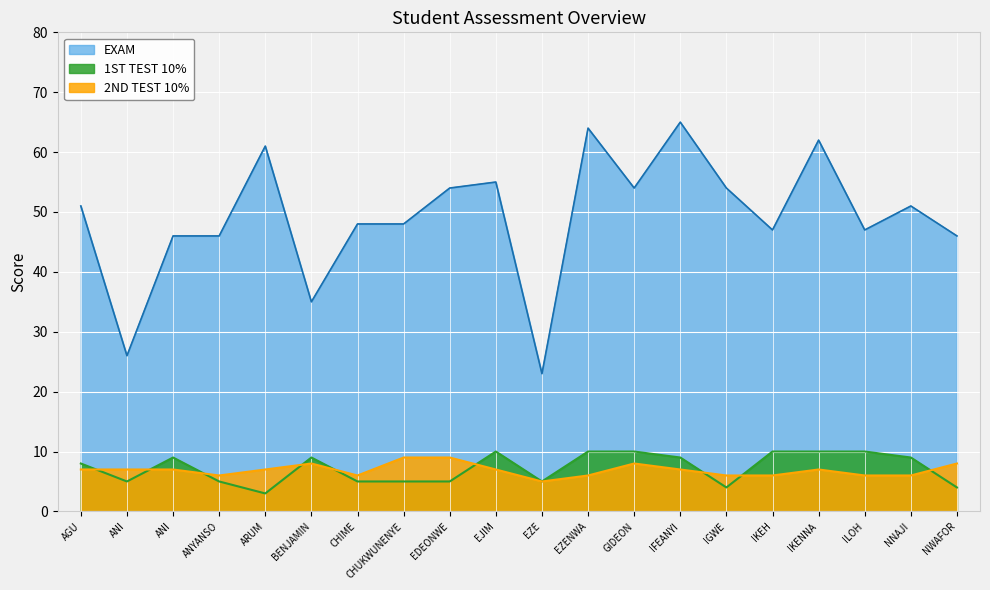

True or false: 2ND TEST 10% and 1ST TEST 10% cross at least once.

True